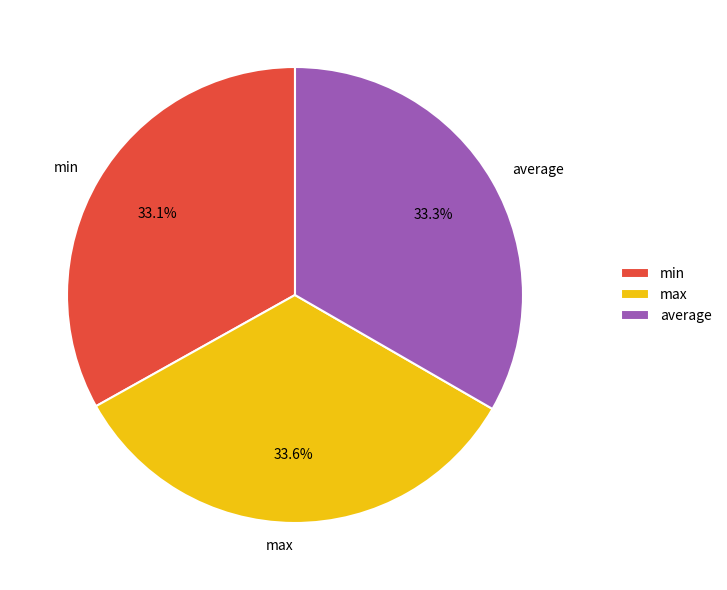

To the nearest percent, what portion does average represent?

33%